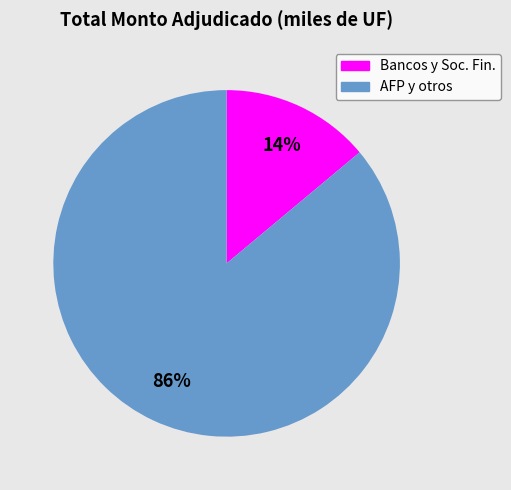

How many slices are in this pie chart?

2